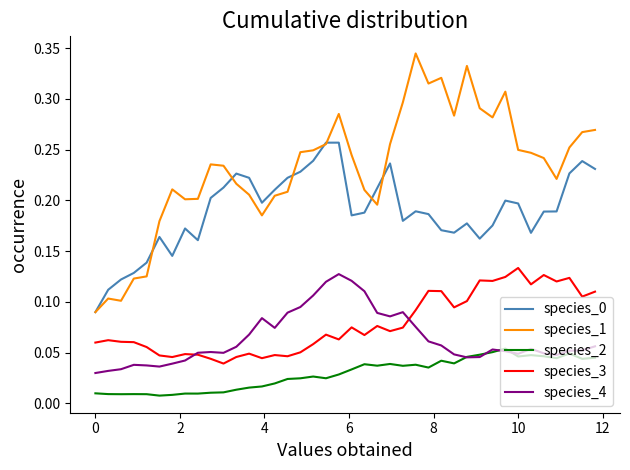

What is the sum of all species_2 values?

1.2